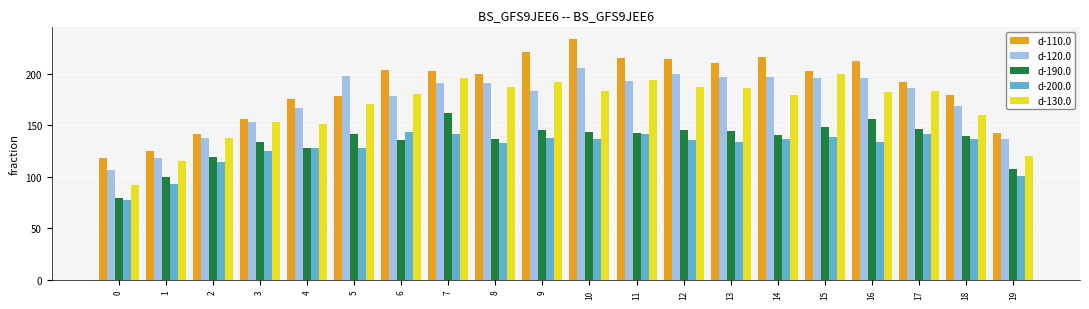

What is the maximum value shown in the chart?

233.3